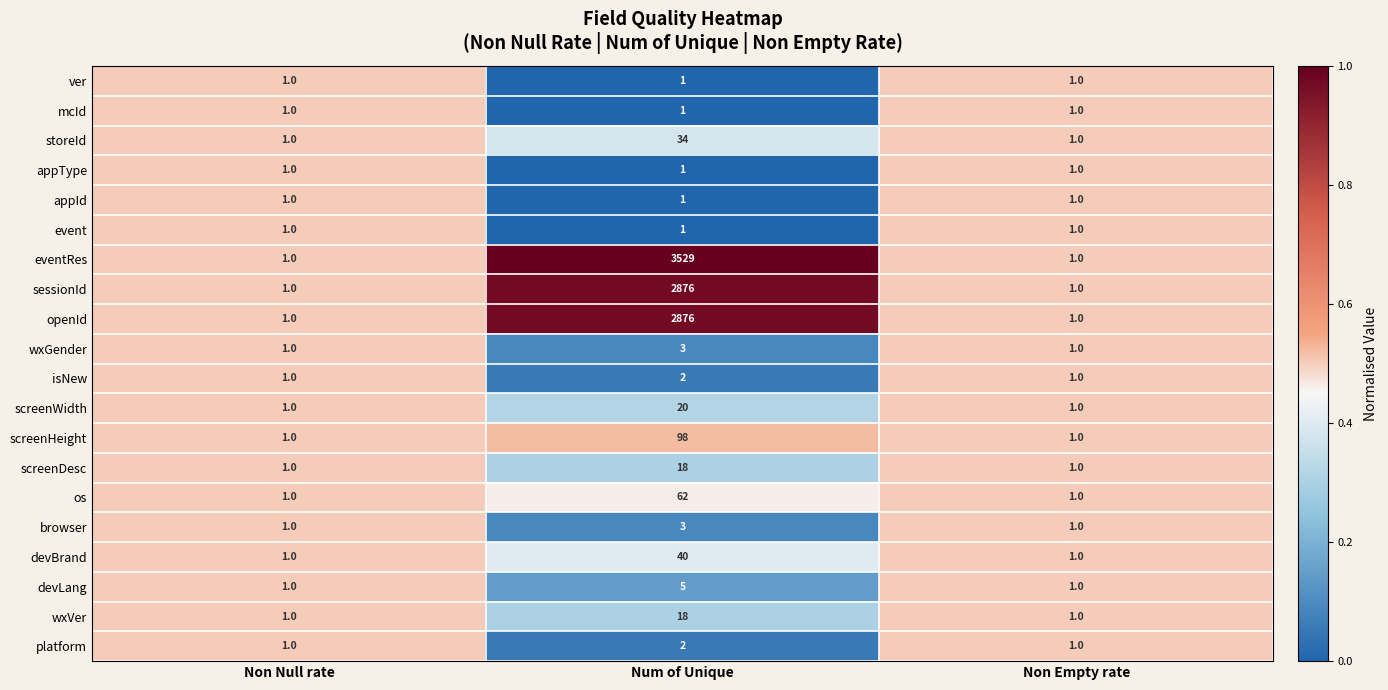

What is the average value of the screenHeight series?

33